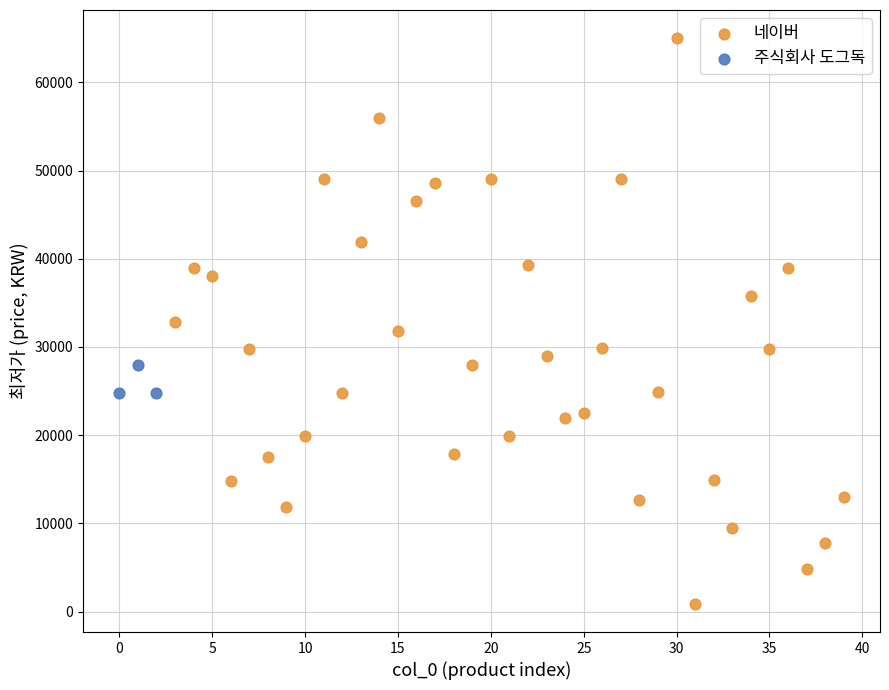

Which series has the widest spread of Y values?

네이버